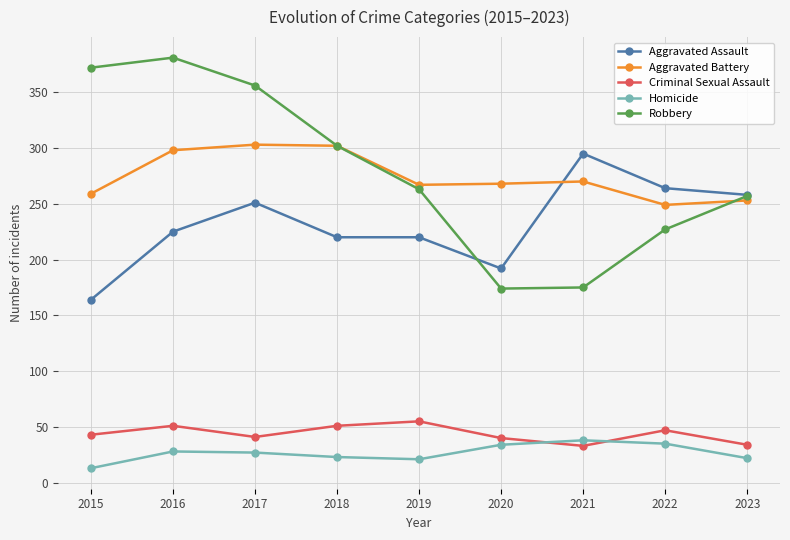

What is the value of the Criminal Sexual Assault point at the 2nd from the left?

51